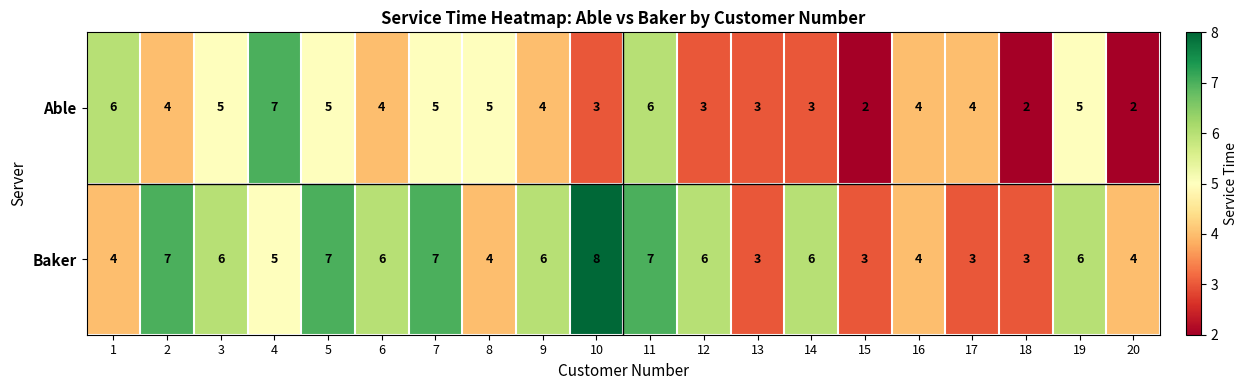

Which series changed the most between 9 and 15?

Baker